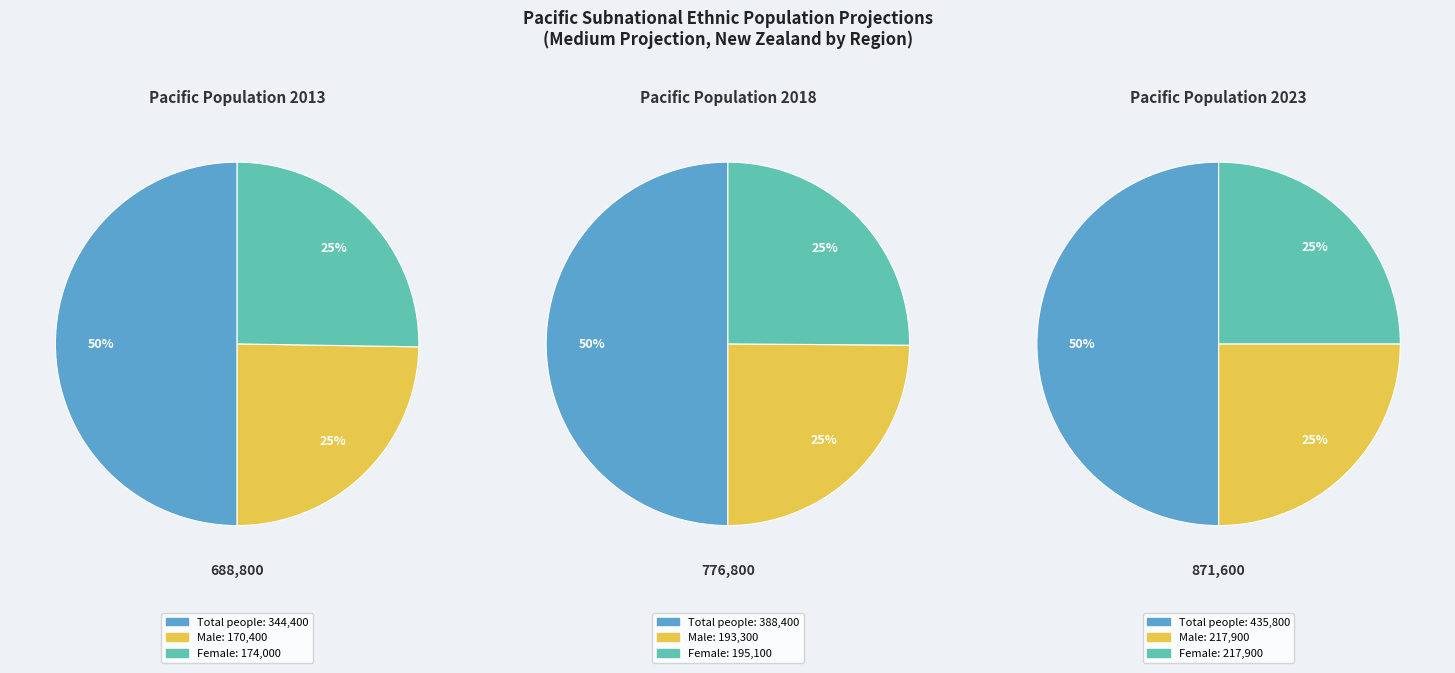

Do Female and Male together represent more than half of the pie?

No